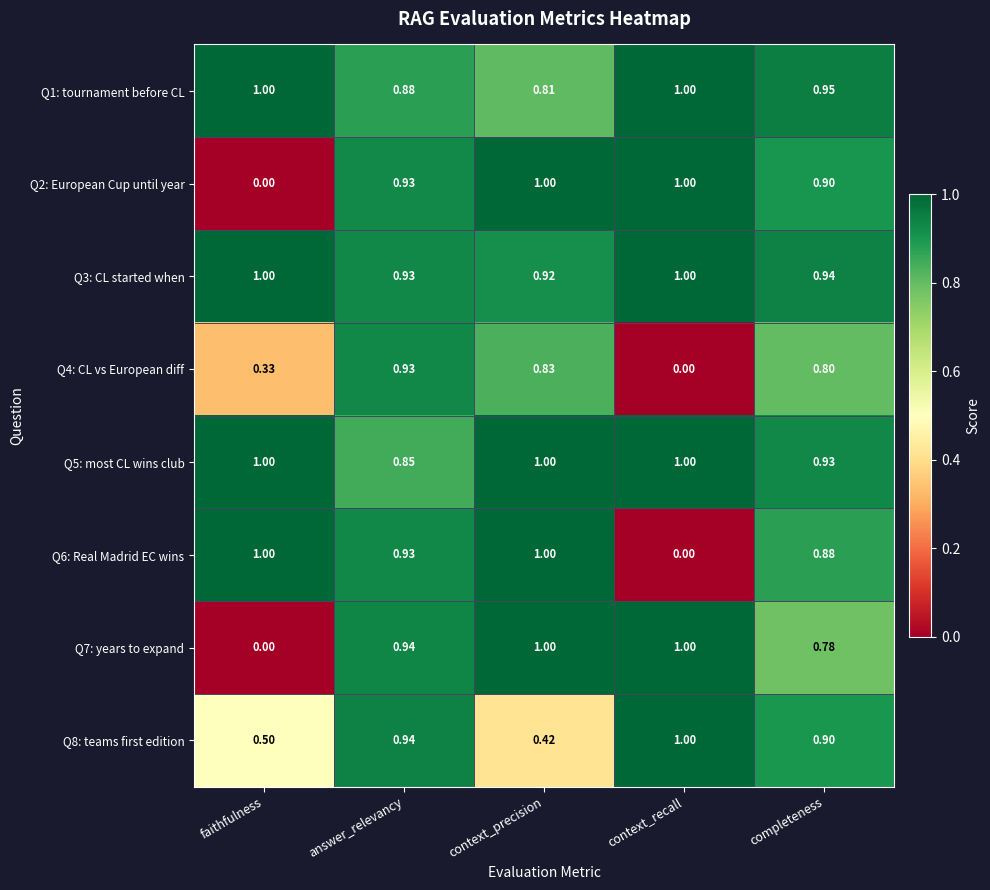

Count the number of data series in this chart.

8